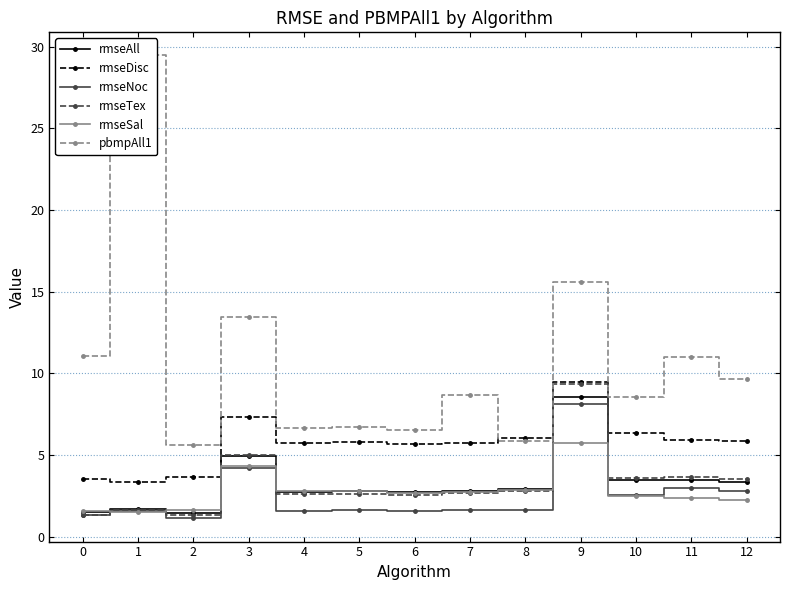

What is the sum of all rmseAll values?

42.5